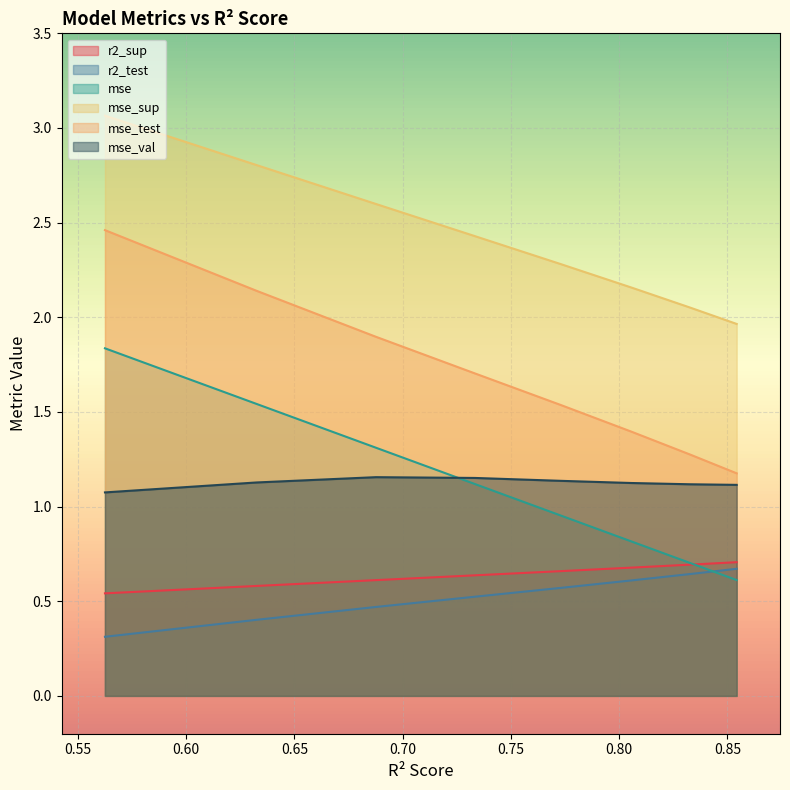

Rank the series at model_17_0_1 from highest to lowest value.

mse_sup, mse_test, mse, mse_val, r2_sup, r2_test